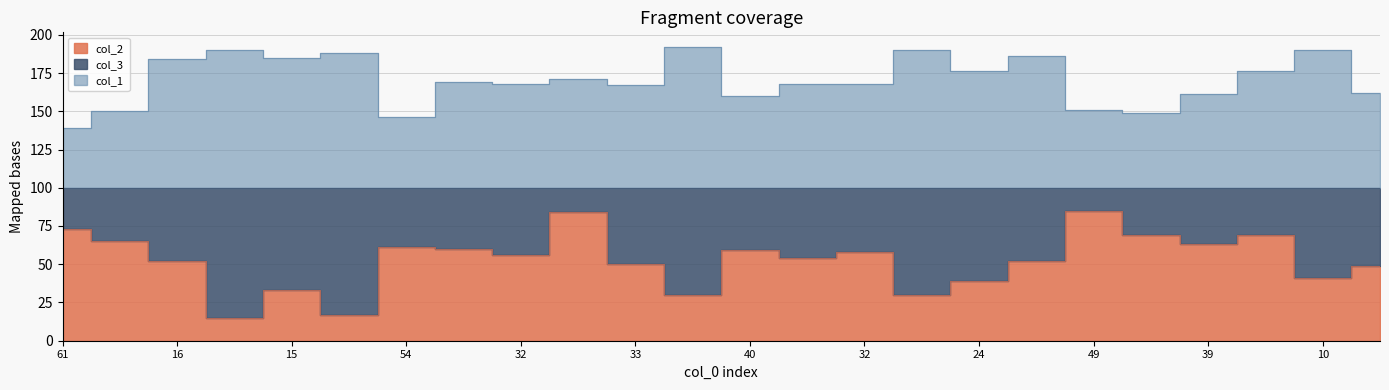

The col_2 series shows 69 at 51. True or false?

True